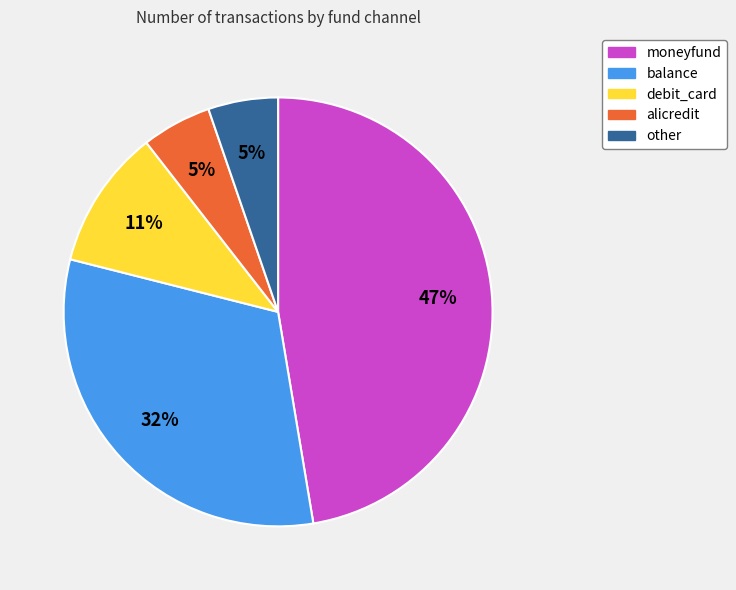

Combined, do alicredit and balance account for over 50%?

No